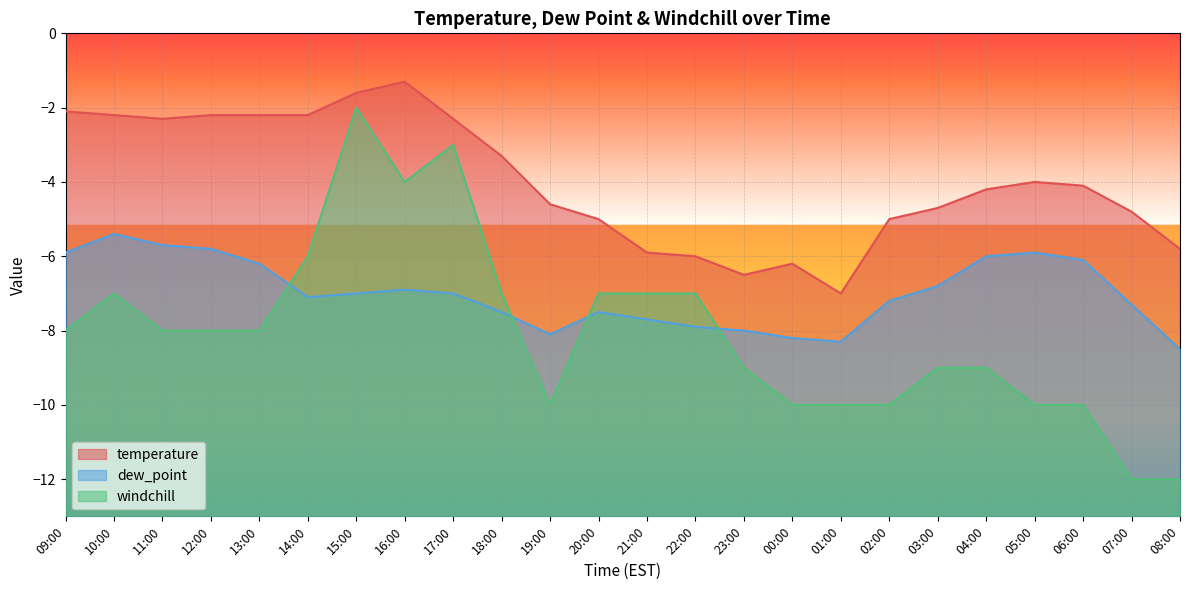

True or false: temperature and dew_point intersect in this chart.

False